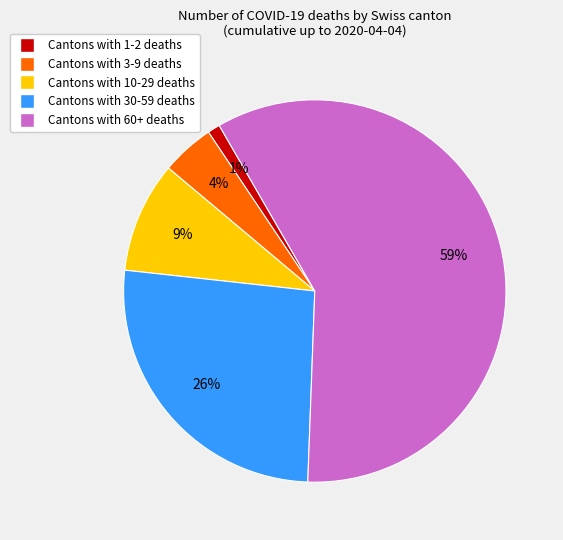

Is there a majority slice in this chart?

Yes